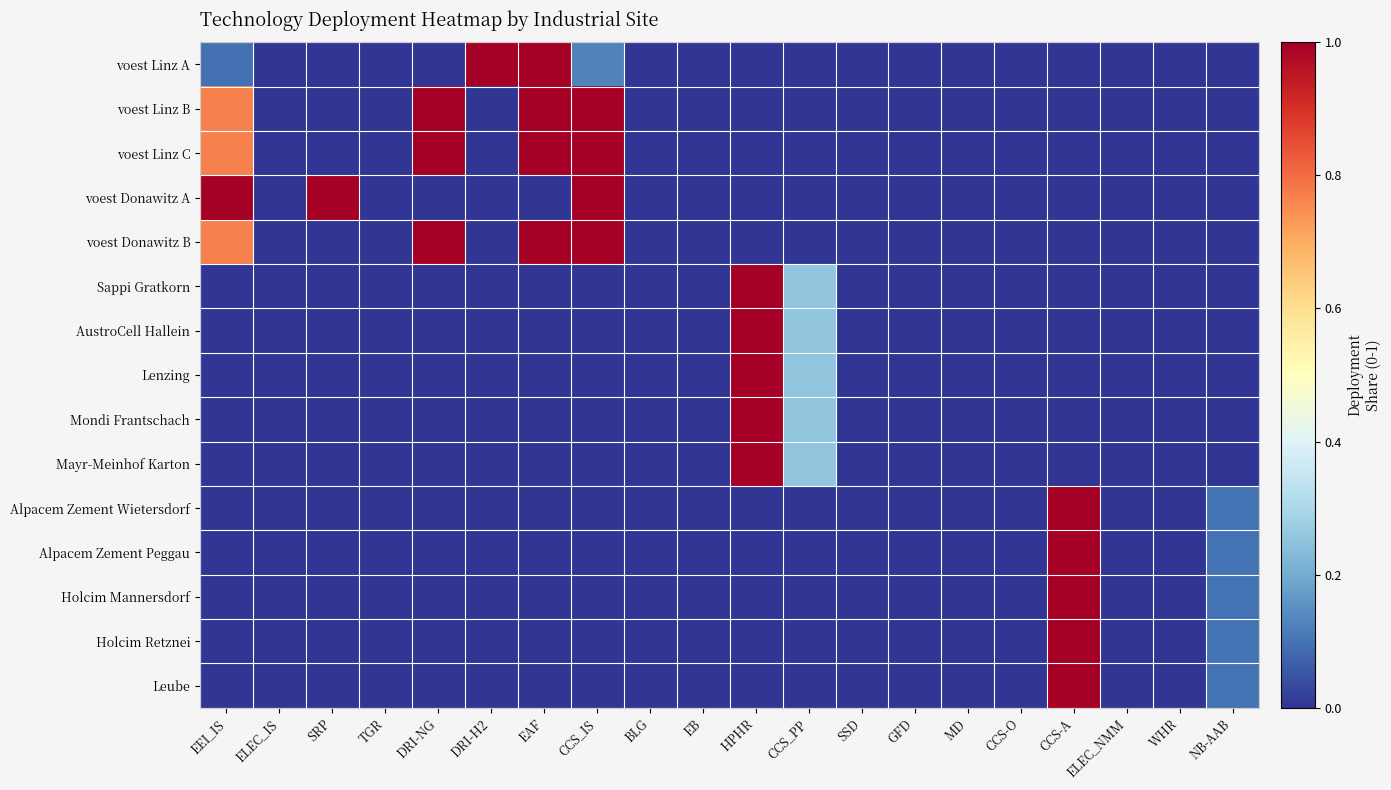

Which category has the lowest value across all series?

ELEC_IS